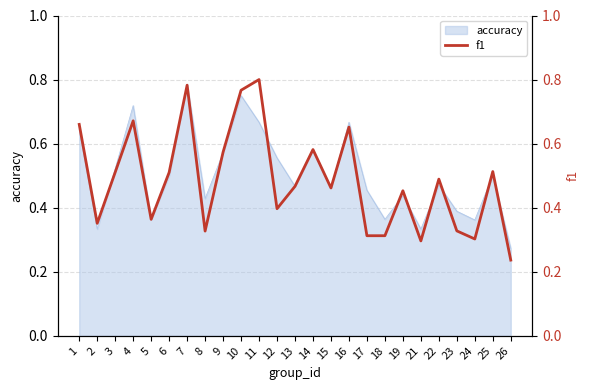

How many lines are shown in the chart?

1